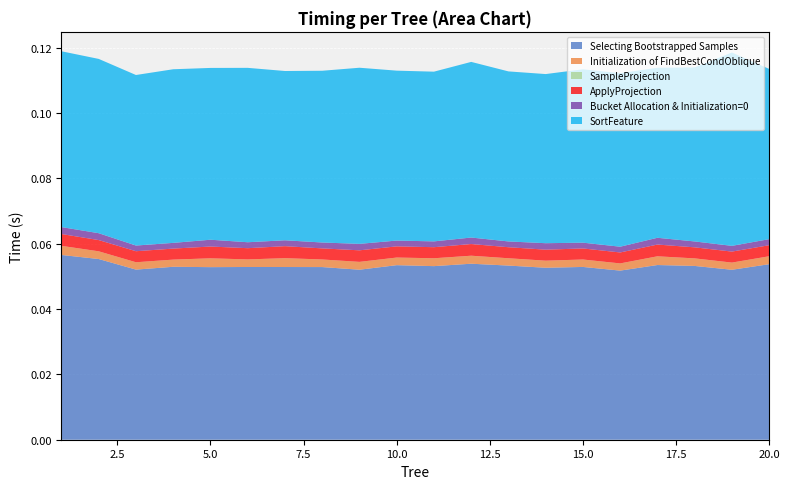

Reading left to right, extract all data points from this chart.

Selecting Bootstrapped Samples: 0.1	0.1	0.1	0.1	0.1	0.1	0.1	0.1	0.1	0.1	0.1	0.1	0.1	0.1	0.1	0.1	0.1	0.1	0.1	0.1
Initialization of FindBestCondOblique: 0.0	0.0	0.0	0.0	0.0	0.0	0.0	0.0	0.0	0.0	0.0	0.0	0.0	0.0	0.0	0.0	0.0	0.0	0.0	0.0
SampleProjection: 0.0	0.0	0.0	0.0	0.0	0.0	0.0	0.0	0.0	0.0	0.0	0.0	0.0	0.0	0.0	0.0	0.0	0.0	0.0	0.0
ApplyProjection: 0.0	0.0	0.0	0.0	0.0	0.0	0.0	0.0	0.0	0.0	0.0	0.0	0.0	0.0	0.0	0.0	0.0	0.0	0.0	0.0
Bucket Allocation & Initialization=0: 0.0	0.0	0.0	0.0	0.0	0.0	0.0	0.0	0.0	0.0	0.0	0.0	0.0	0.0	0.0	0.0	0.0	0.0	0.0	0.0
SortFeature: 0.1	0.1	0.1	0.1	0.1	0.1	0.1	0.1	0.1	0.1	0.1	0.1	0.1	0.1	0.1	0.1	0.1	0.1	0.1	0.1